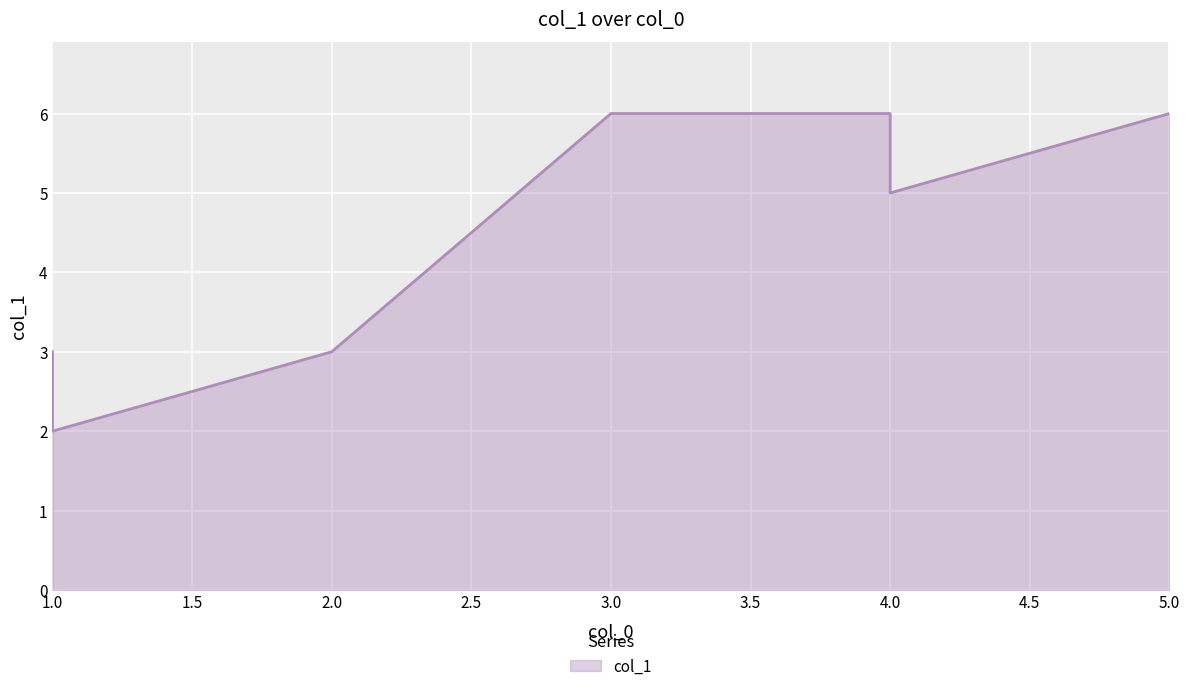

Rank the categories by value from highest to lowest.

4, 5, 3, 4, 1, 2, 1